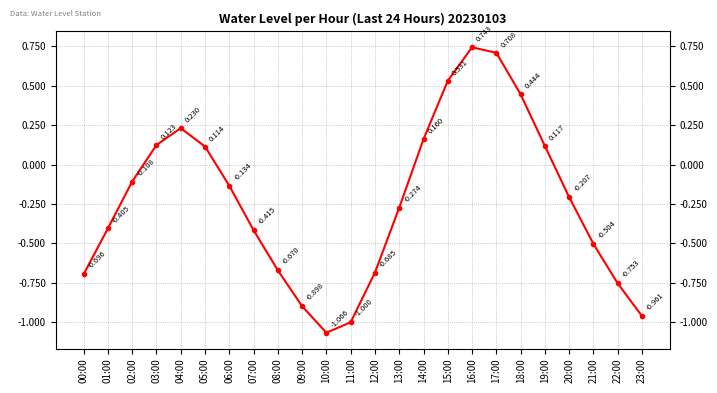

What is the average value?

-0.2